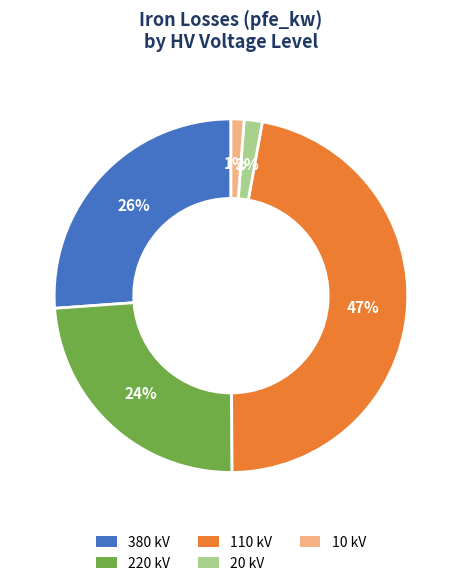

To the nearest percent, what is the average slice percentage?

20%